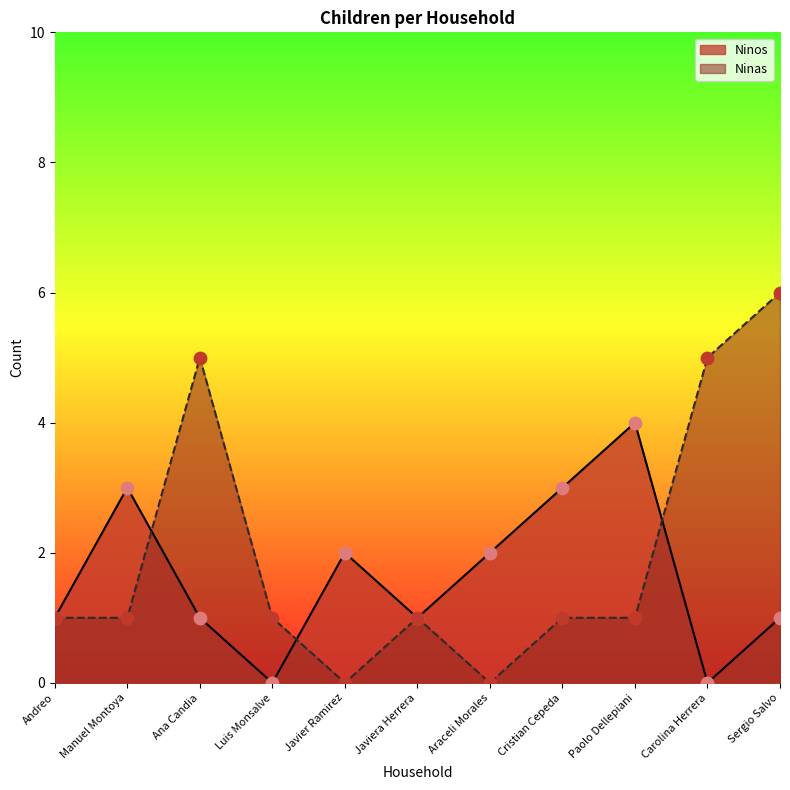

At which category is the sum across all series the highest?

Sergio Salvo